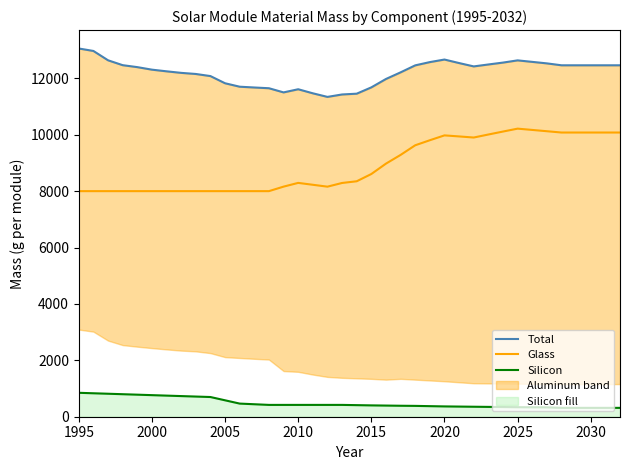

True or false: Silicon and Total intersect in this chart.

False